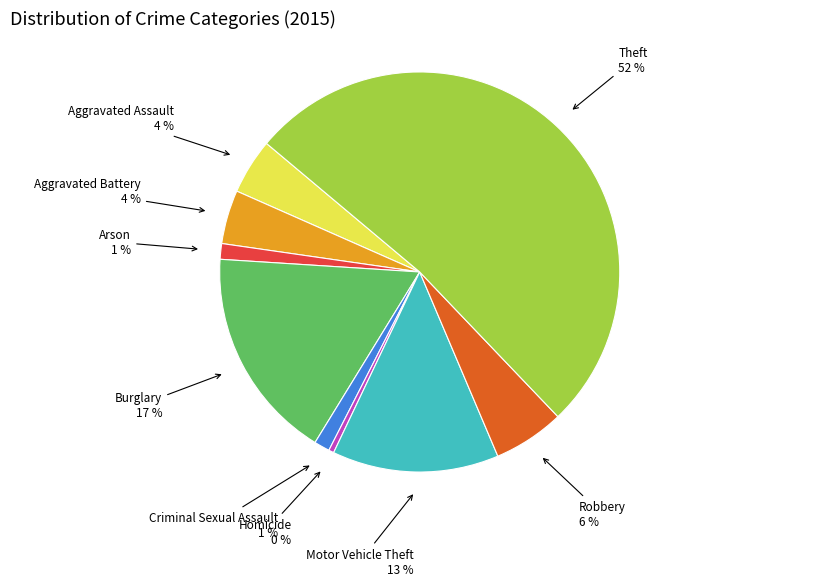

Does any single category account for the majority?

Yes